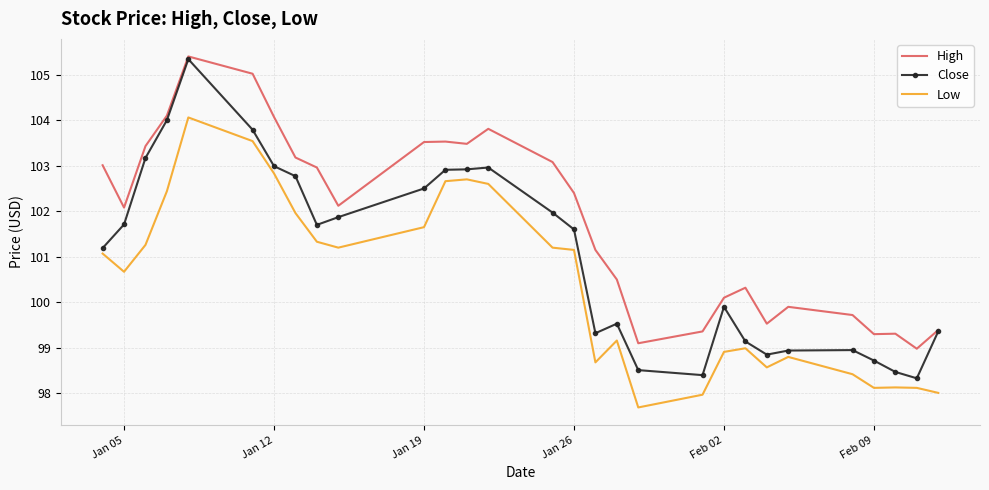

How many series are shown in this chart?

3